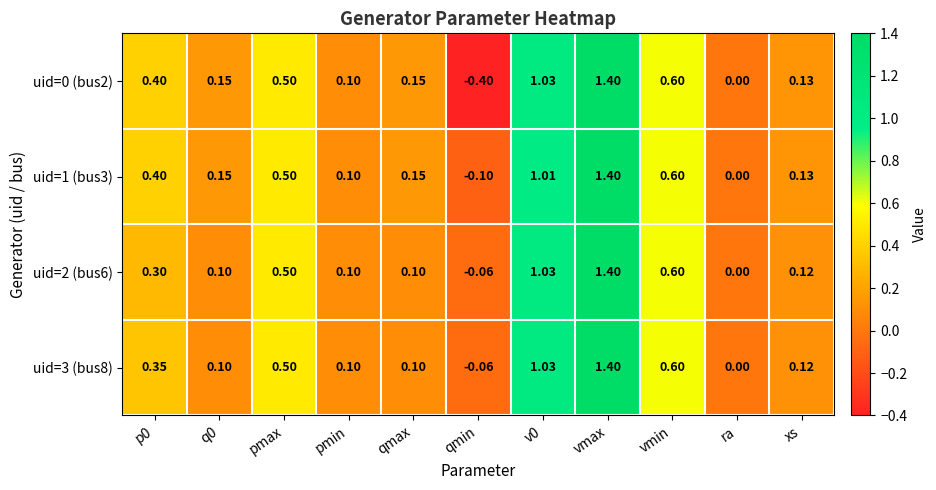

How many values in the uid=3 (bus8) series are below 0?

1